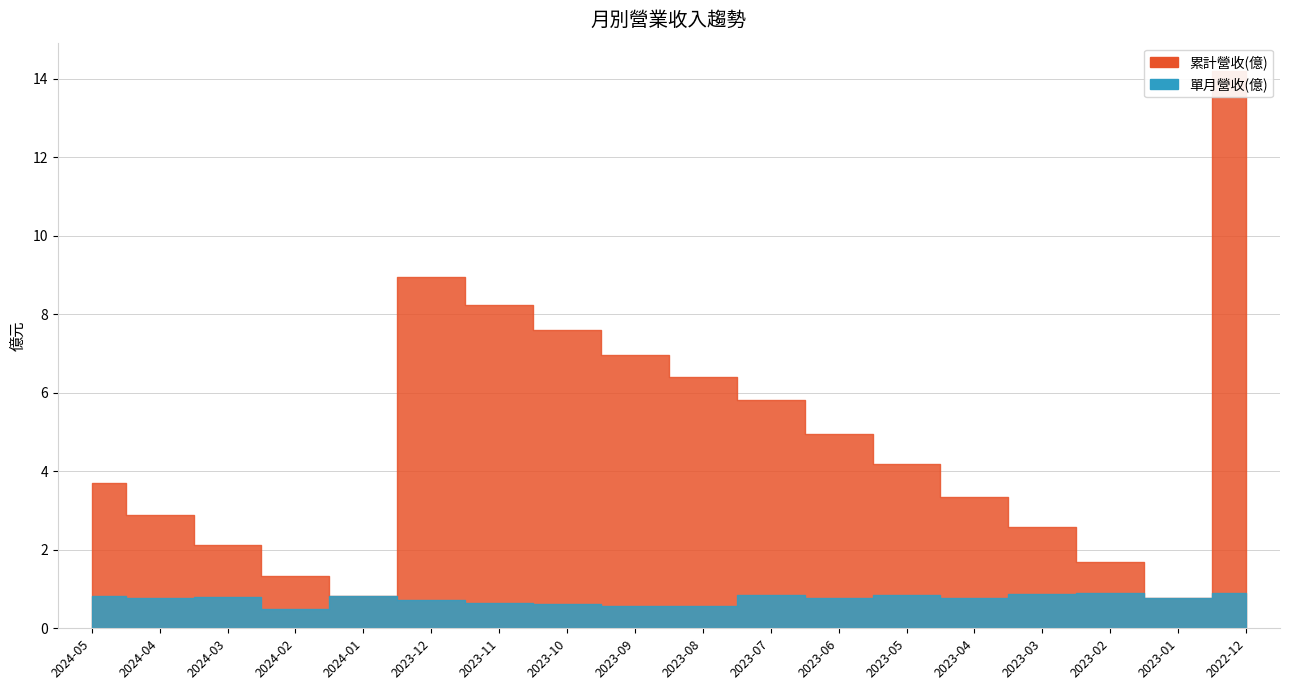

Does the chart display data point markers on the line(s)?

No